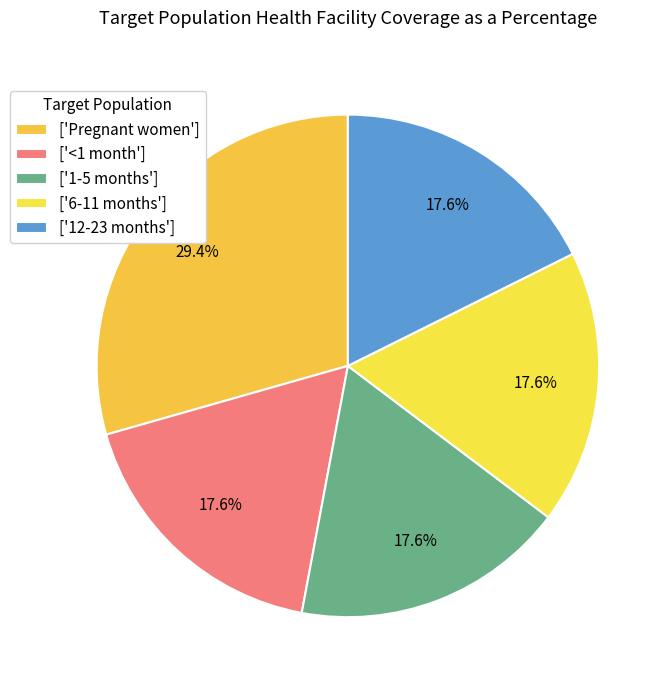

How many slices are in this pie chart?

5